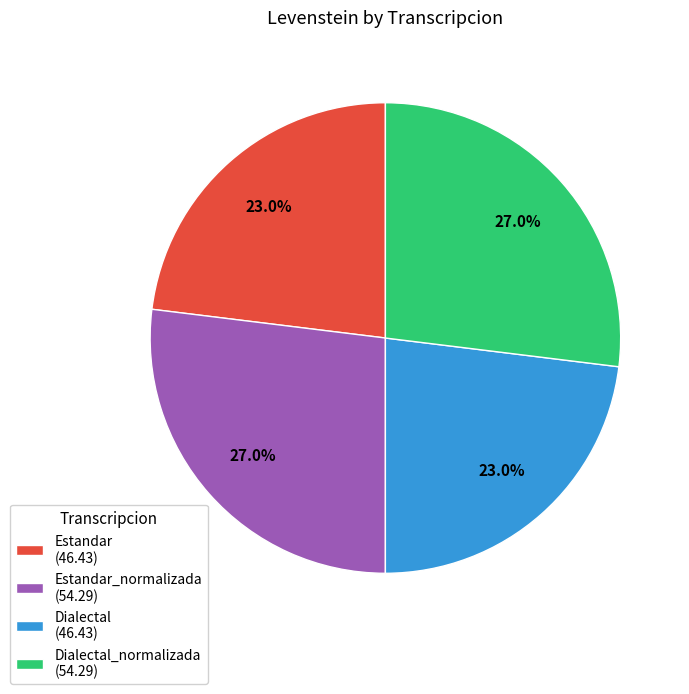

Approximately how many times larger is the value at Dialectal (46.43) compared to Estandar_normalizada (54.29)?

0.9